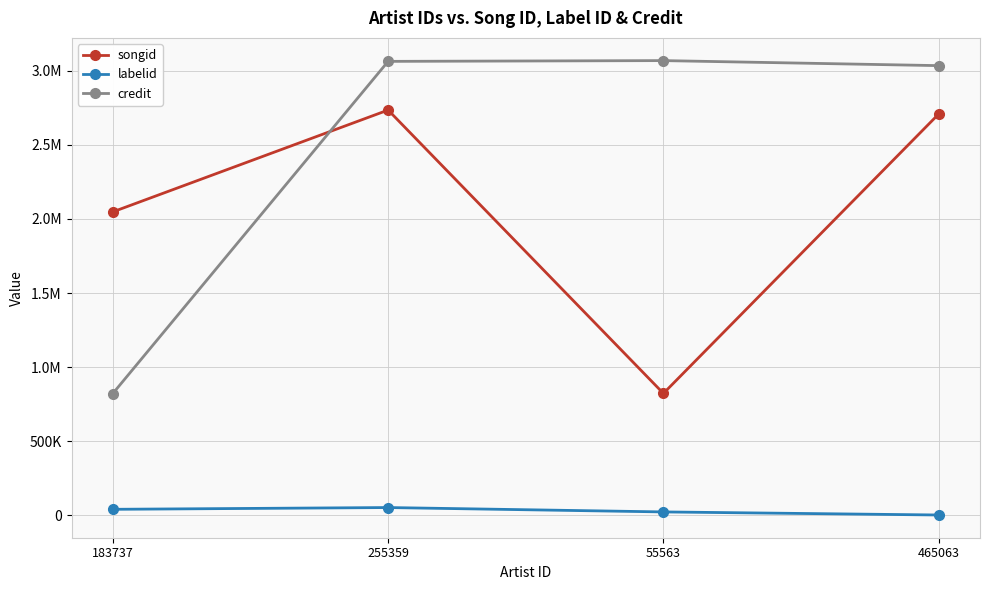

True or false: labelid has a value of 19450 at 255359.

False